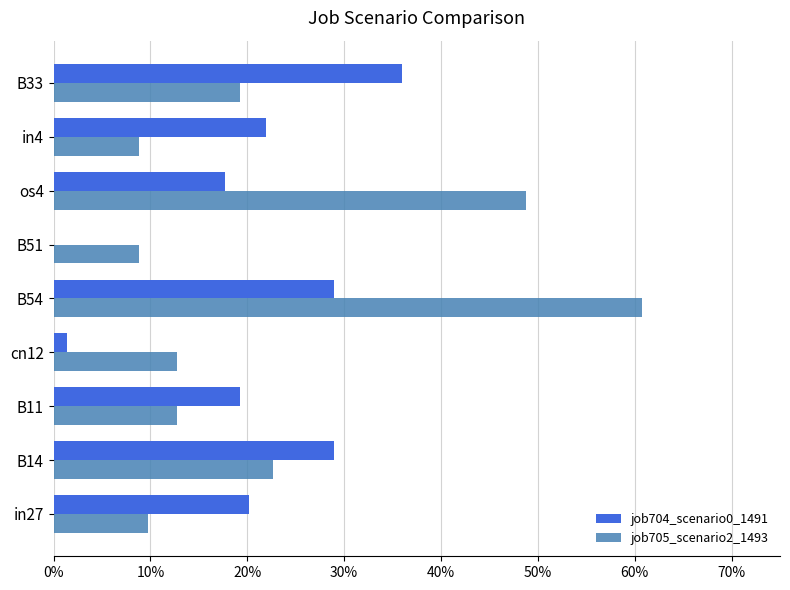

What is the sum of all job705_scenario2_1493 values?

2.0